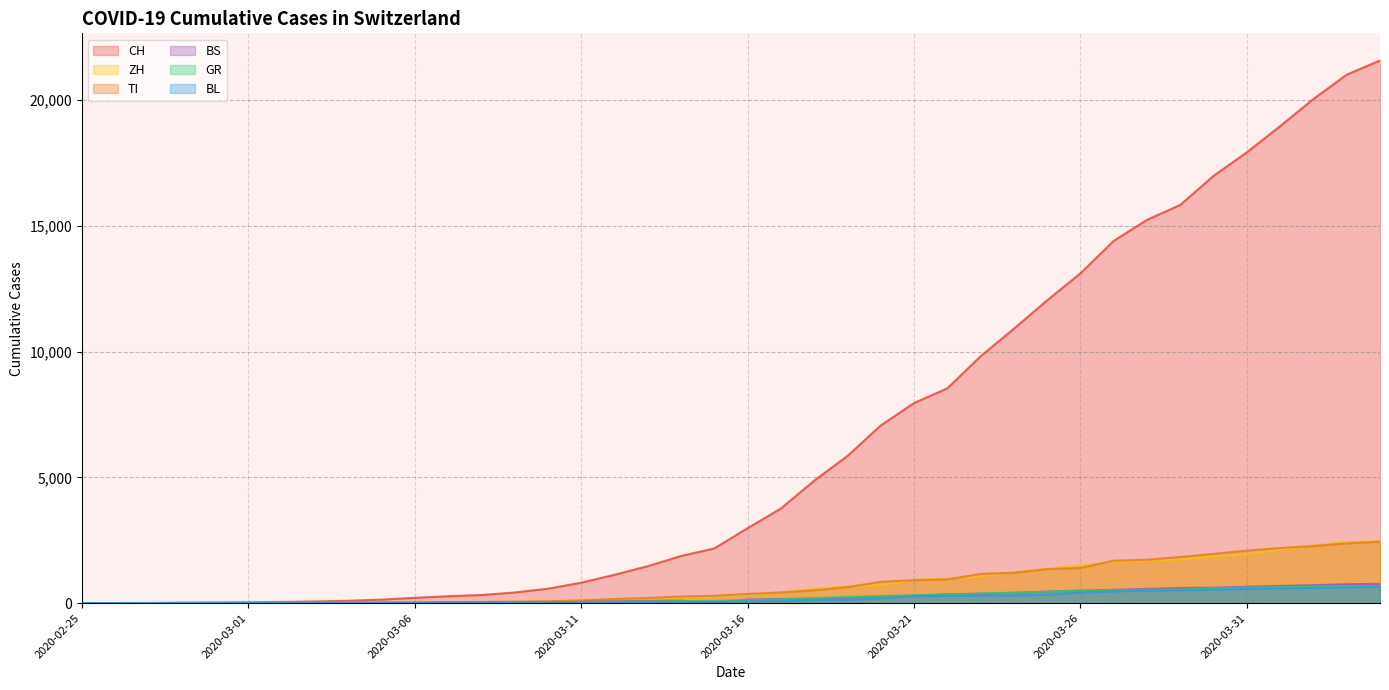

True or false: TI has a value of 1727 at 2020-03-28.

True